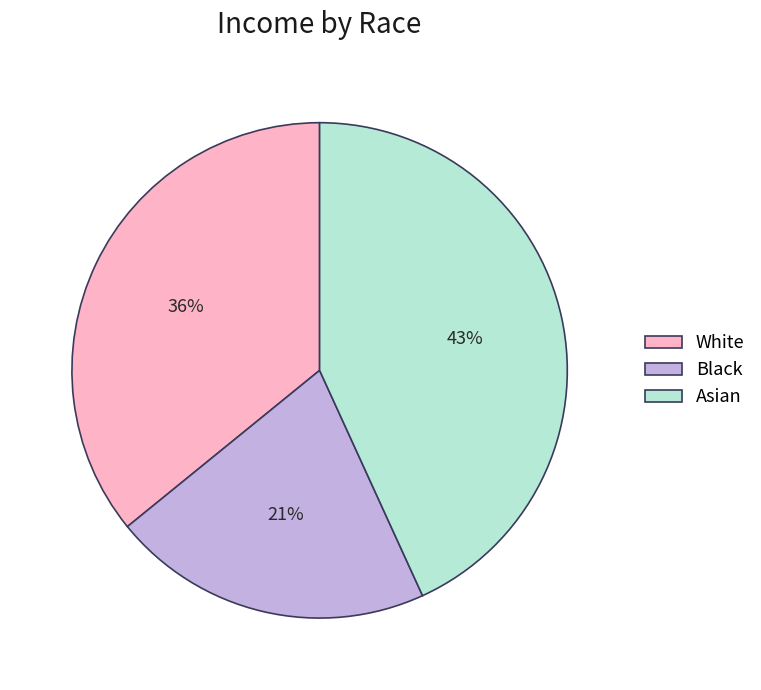

To the nearest percent, what is the difference between the largest and smallest slice percentages?

22%